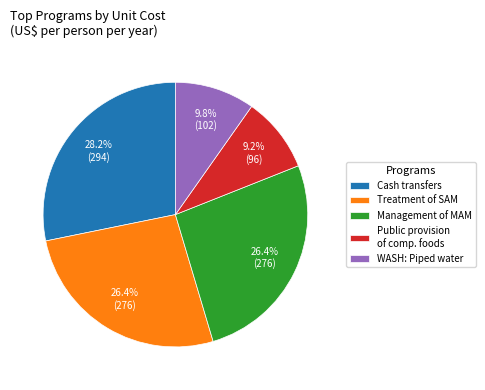

Which slice is the smallest?

Public provision of comp. foods